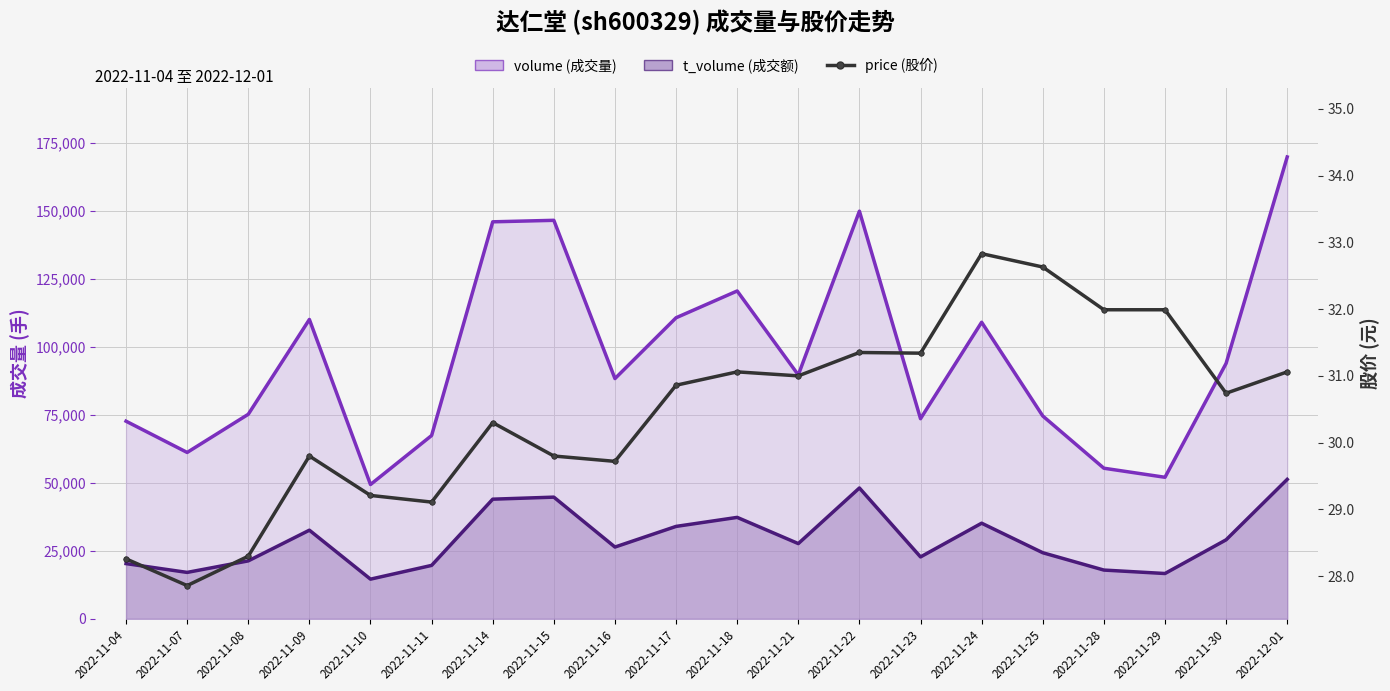

What is the total value across all series at 2022-11-28?

73279.0